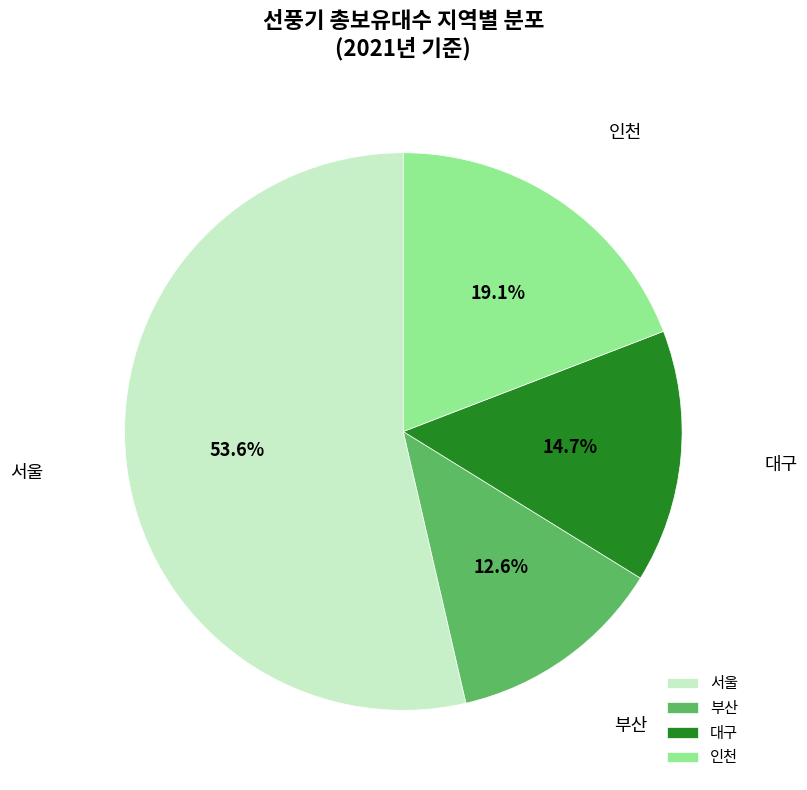

What is the largest slice in the pie chart?

서울